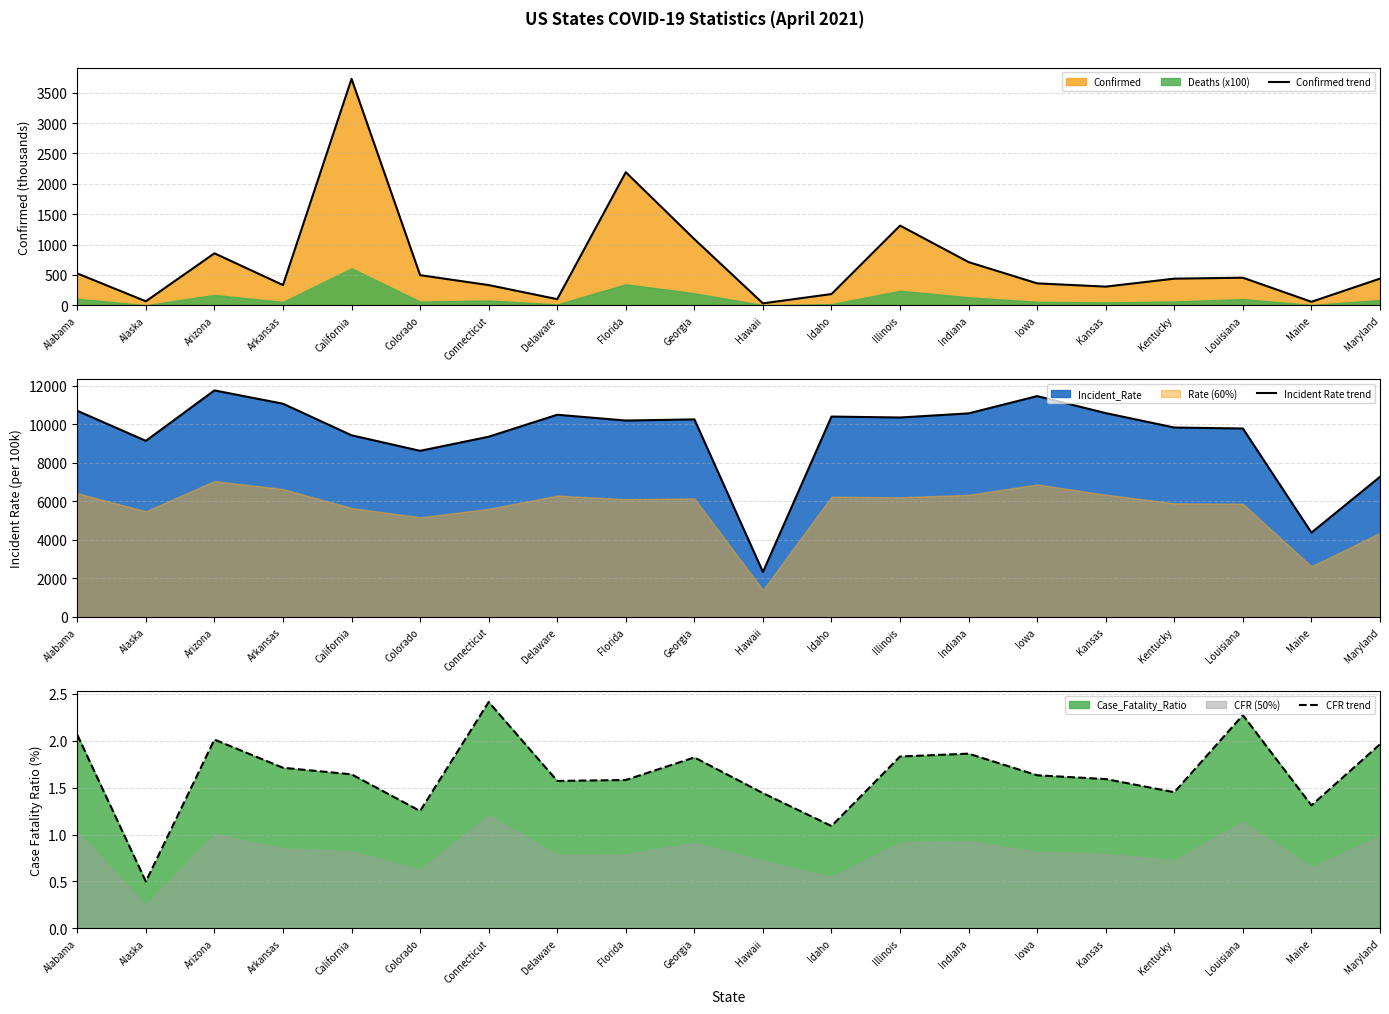

Is it true that Incident Rate trend equals 15093.2 at Louisiana?

False